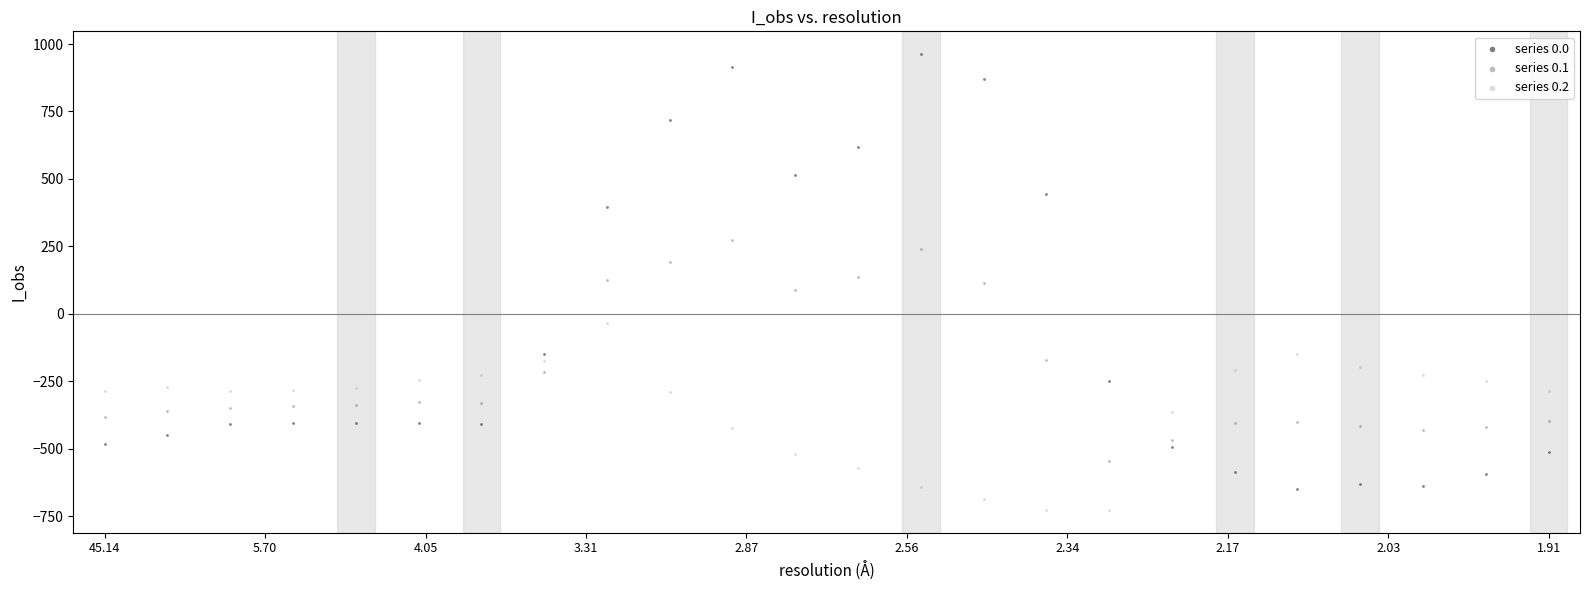

What are all the series names shown in the legend?

series 0.0, series 0.1, series 0.2